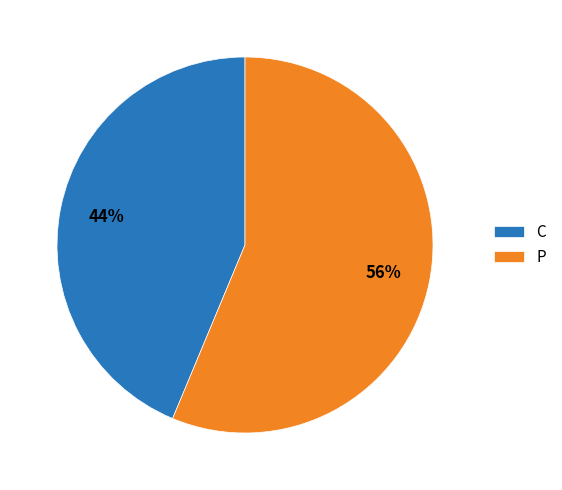

Count the number of slices in the pie.

2